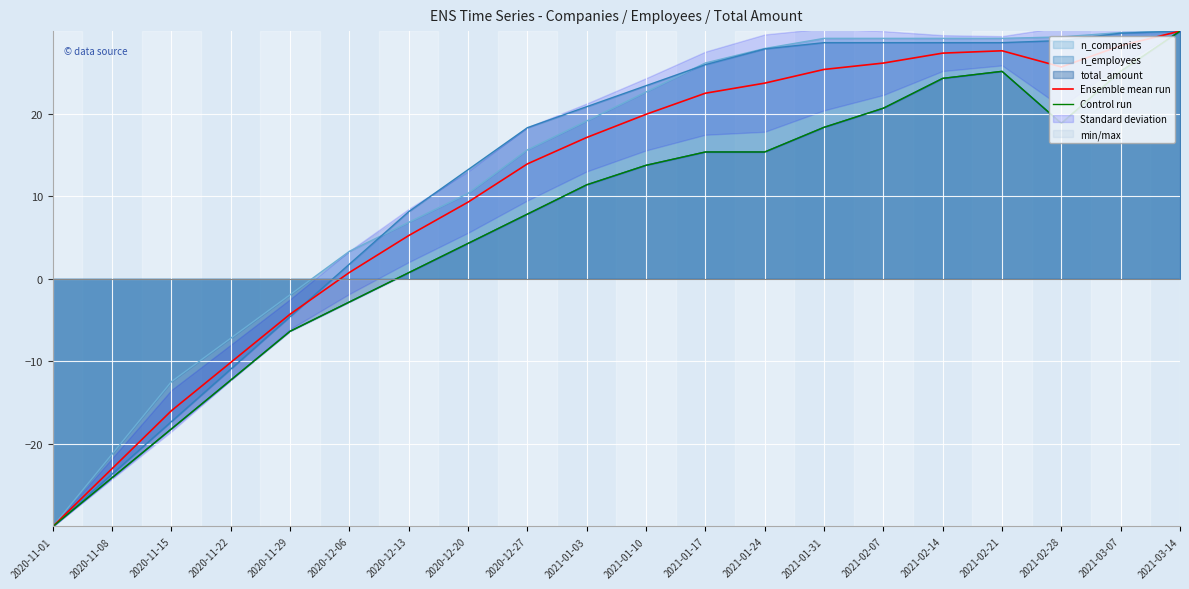

Reading right to left, transcribe all the data shown in this chart.

Ensemble mean run: 30.0	28.2	25.7	27.6	27.3	26.1	25.4	23.7	22.5	19.9	17.1	13.9	9.3	5.2	0.8	-4.3	-10.1	-16.0	-23.0	-30.0
Control run: 30.0	25.1	18.8	25.1	24.3	20.7	18.3	15.4	15.4	13.8	11.4	7.8	4.3	0.7	-2.8	-6.4	-12.3	-18.2	-24.1	-30.0